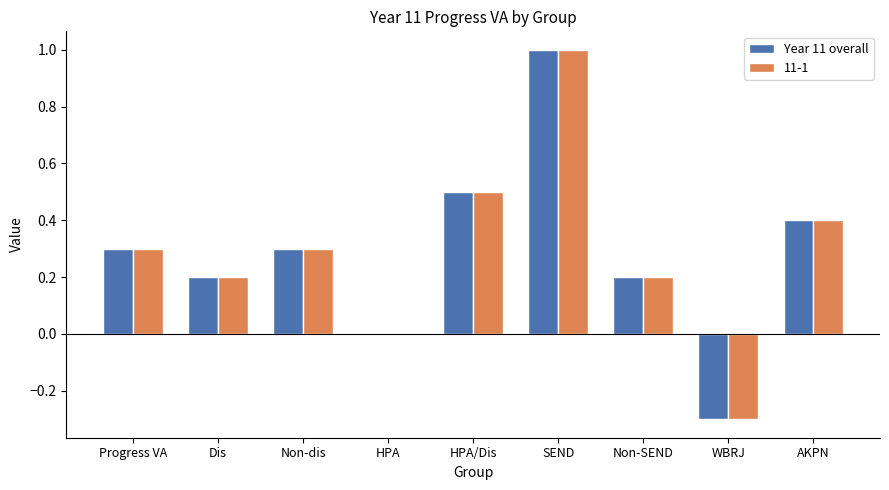

At which label does 11-1 reach its peak?

SEND